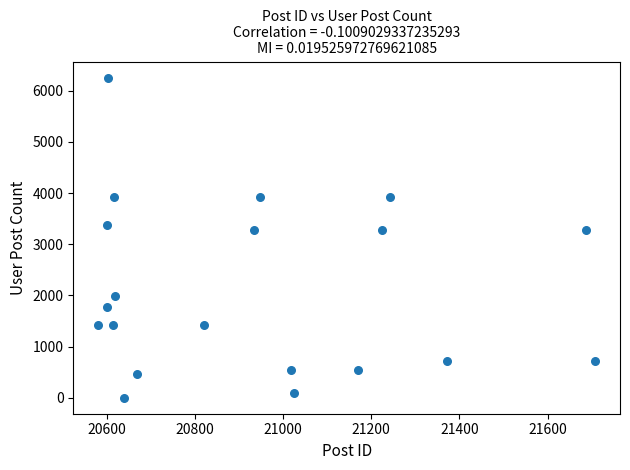

What is the range of X values (max minus min)?

1127